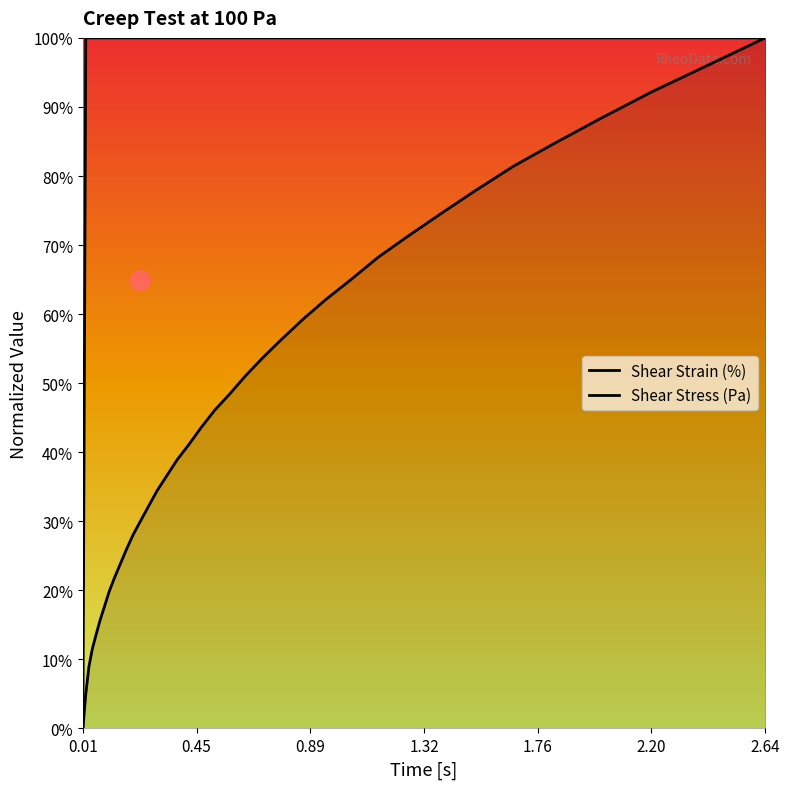

What is the difference between the maximum and minimum values in the Shear Strain (%) series?

1.0